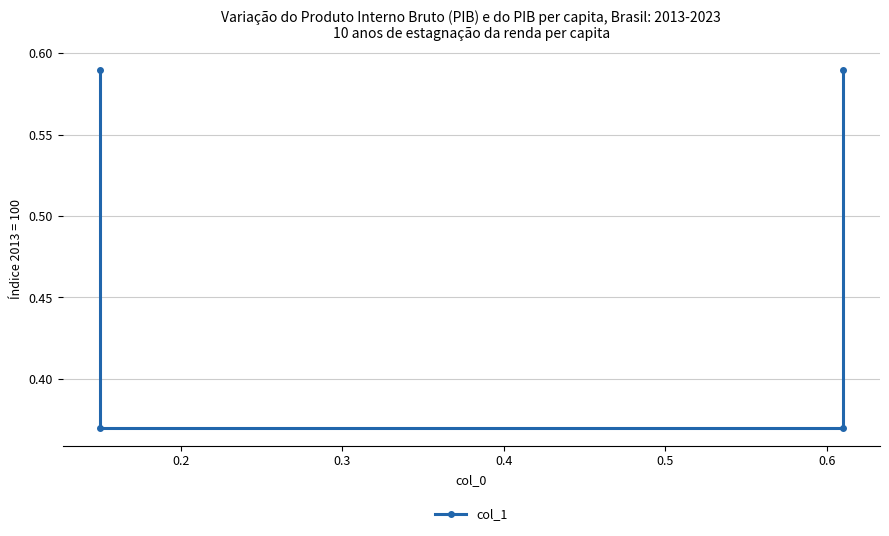

Where is the data nearest to the value 0?

0.2